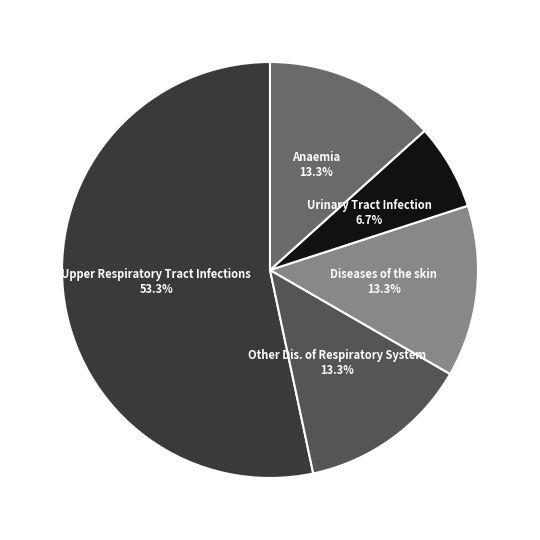

How much of the chart is everything except Other Dis. of Respiratory System?

86.7%